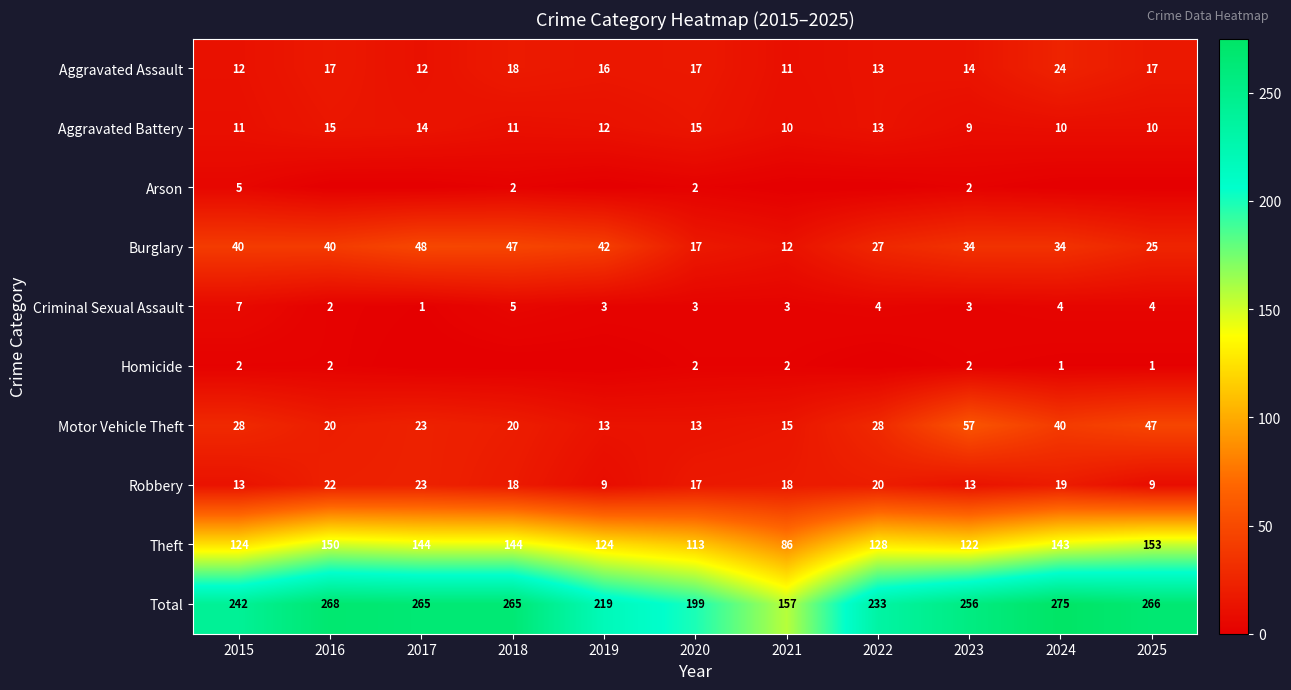

What is the sum of the Arson values at 2015 and 2018?

7